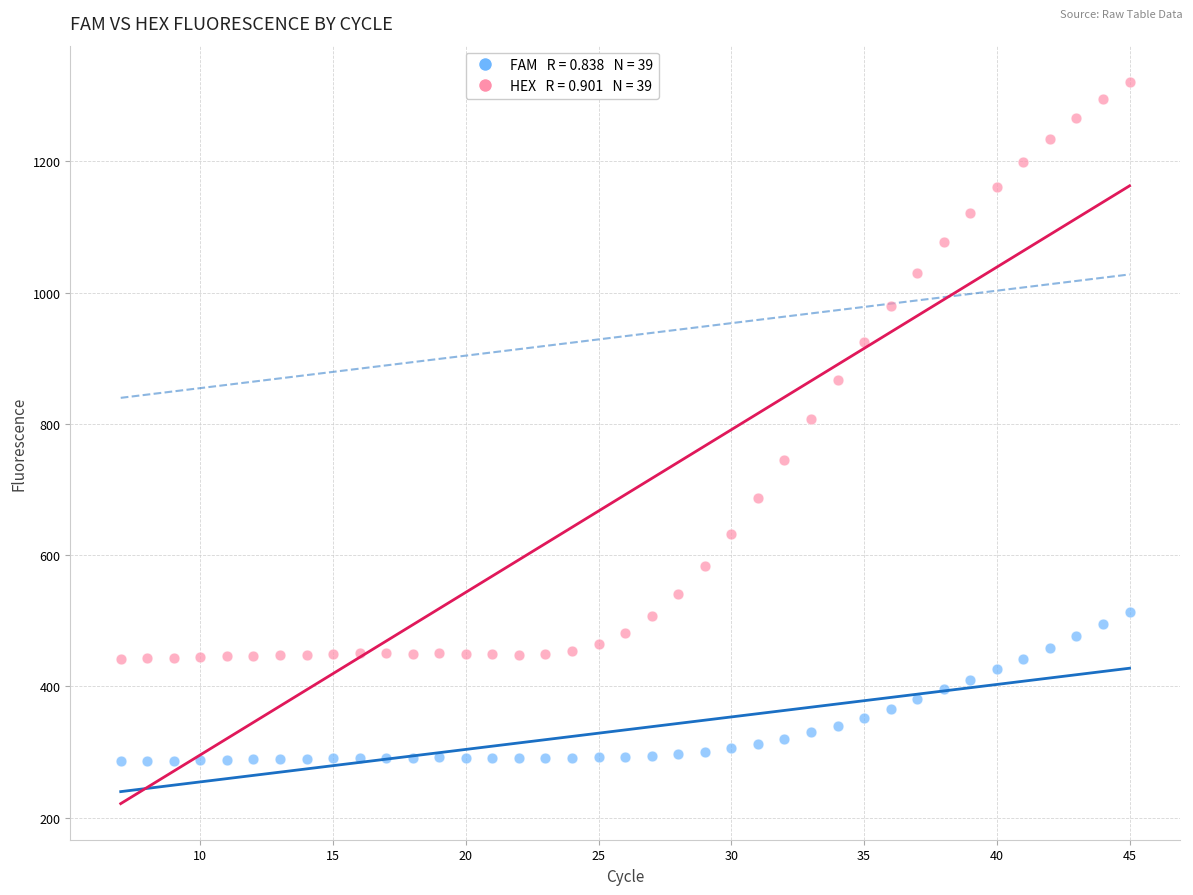

Across all data points, what is the range of X values (max minus min)?

38.0